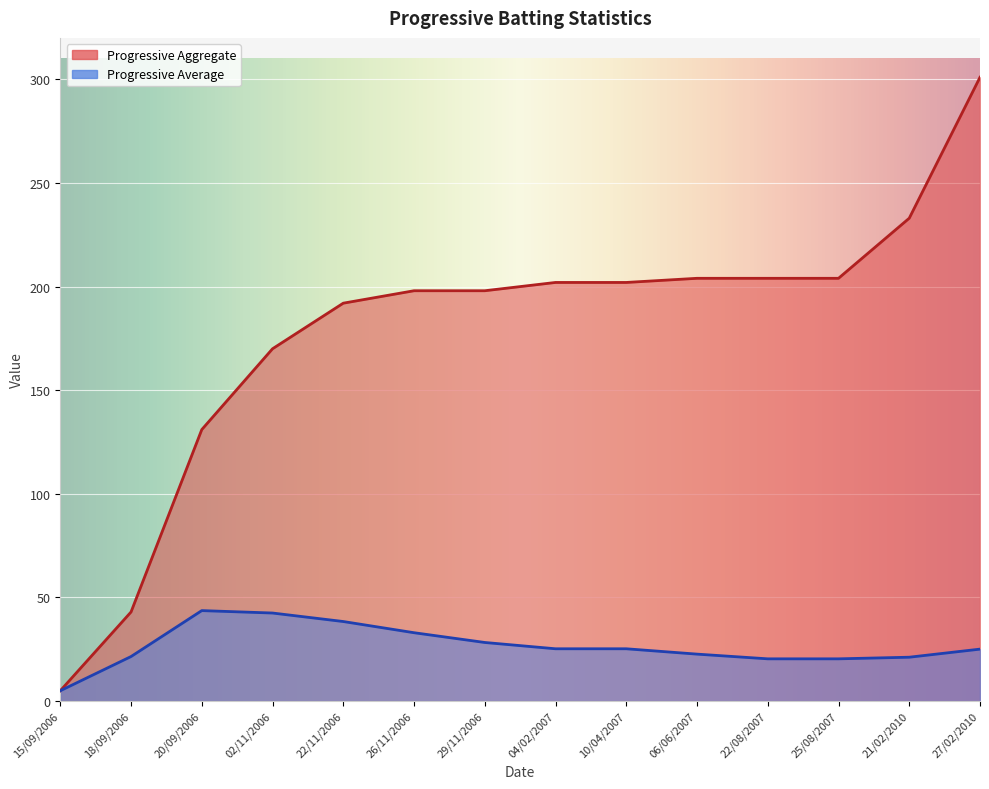

True or false: Progressive Average and Progressive Aggregate intersect in this chart.

False